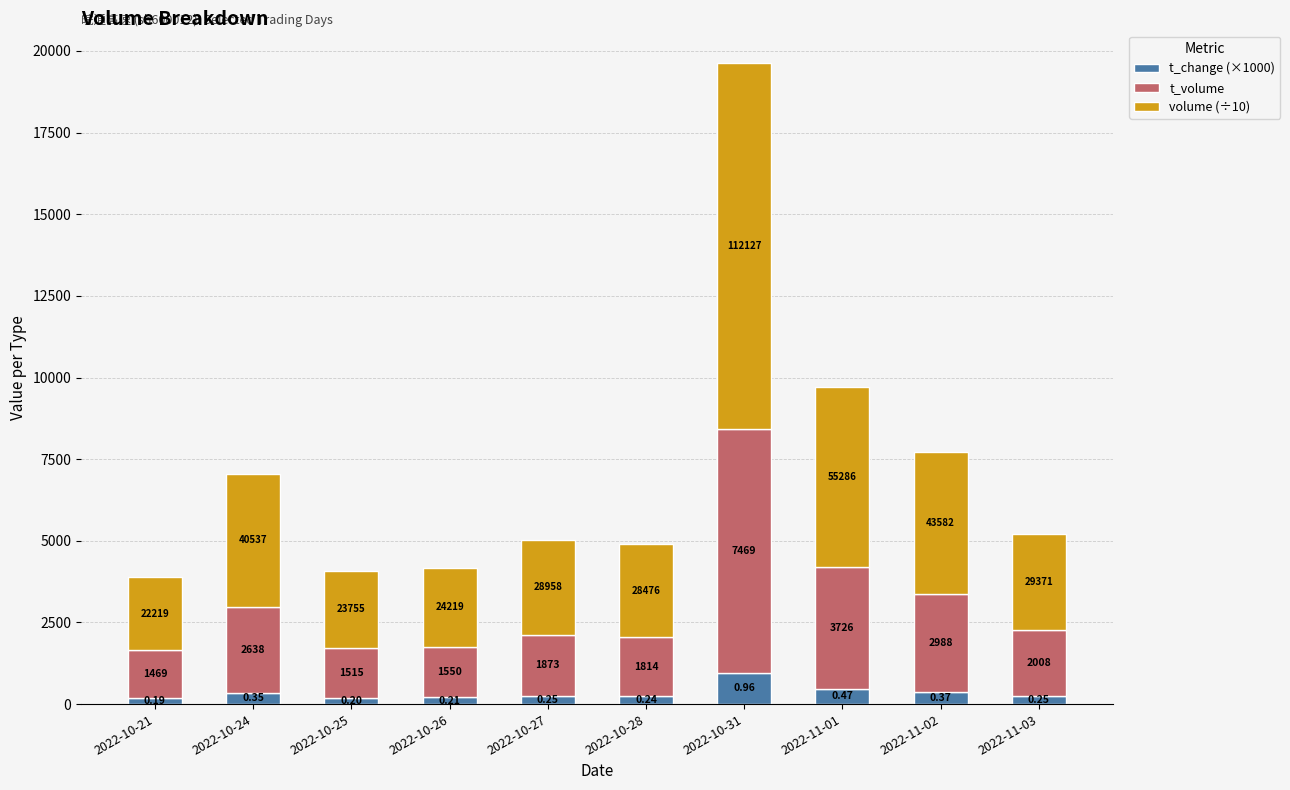

Which series has the largest total across all categories?

volume (÷10)